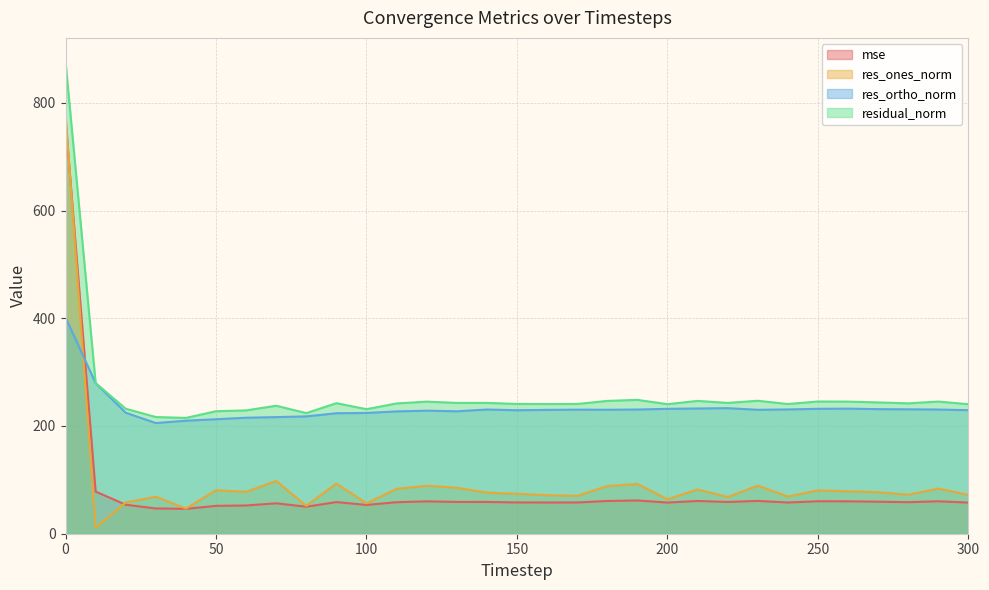

How many lines are shown in the chart?

4